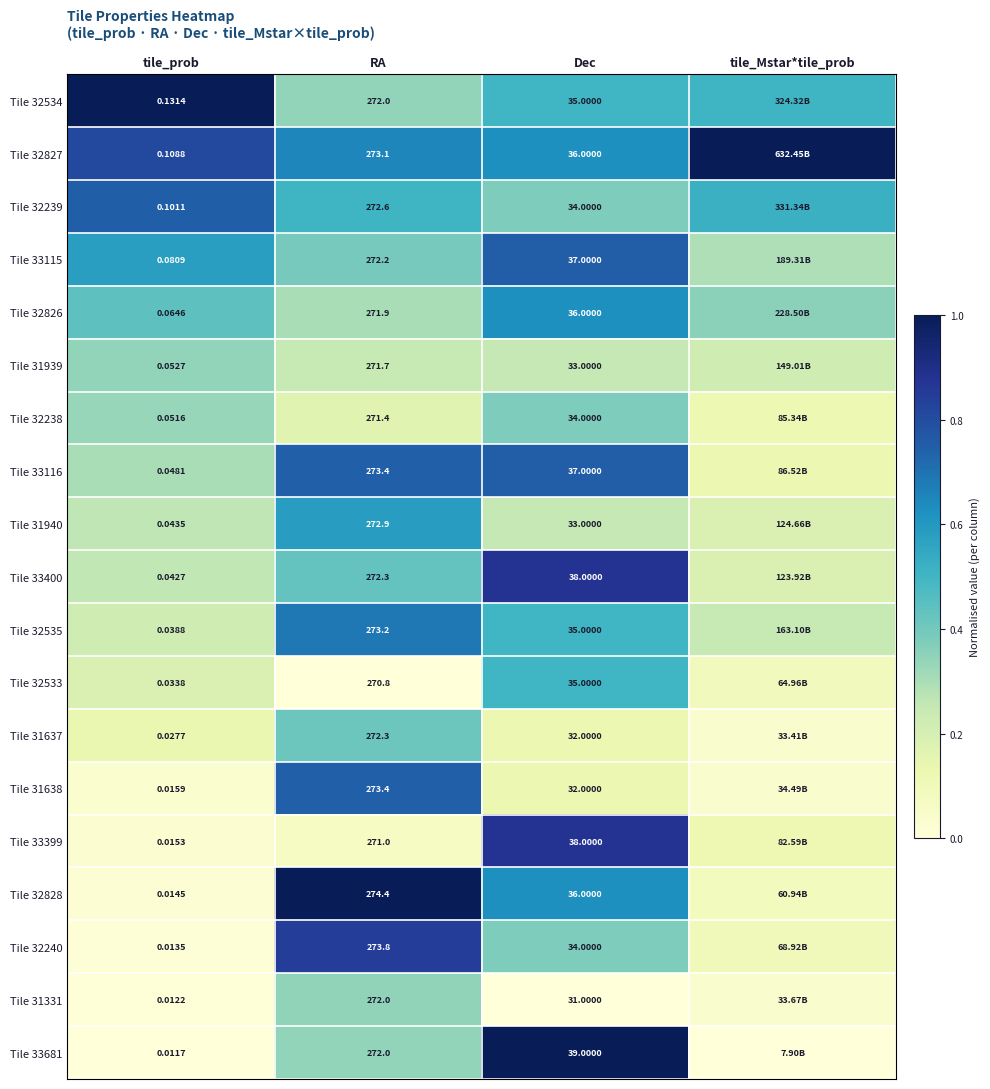

At which category is the sum across all series the highest?

Dec